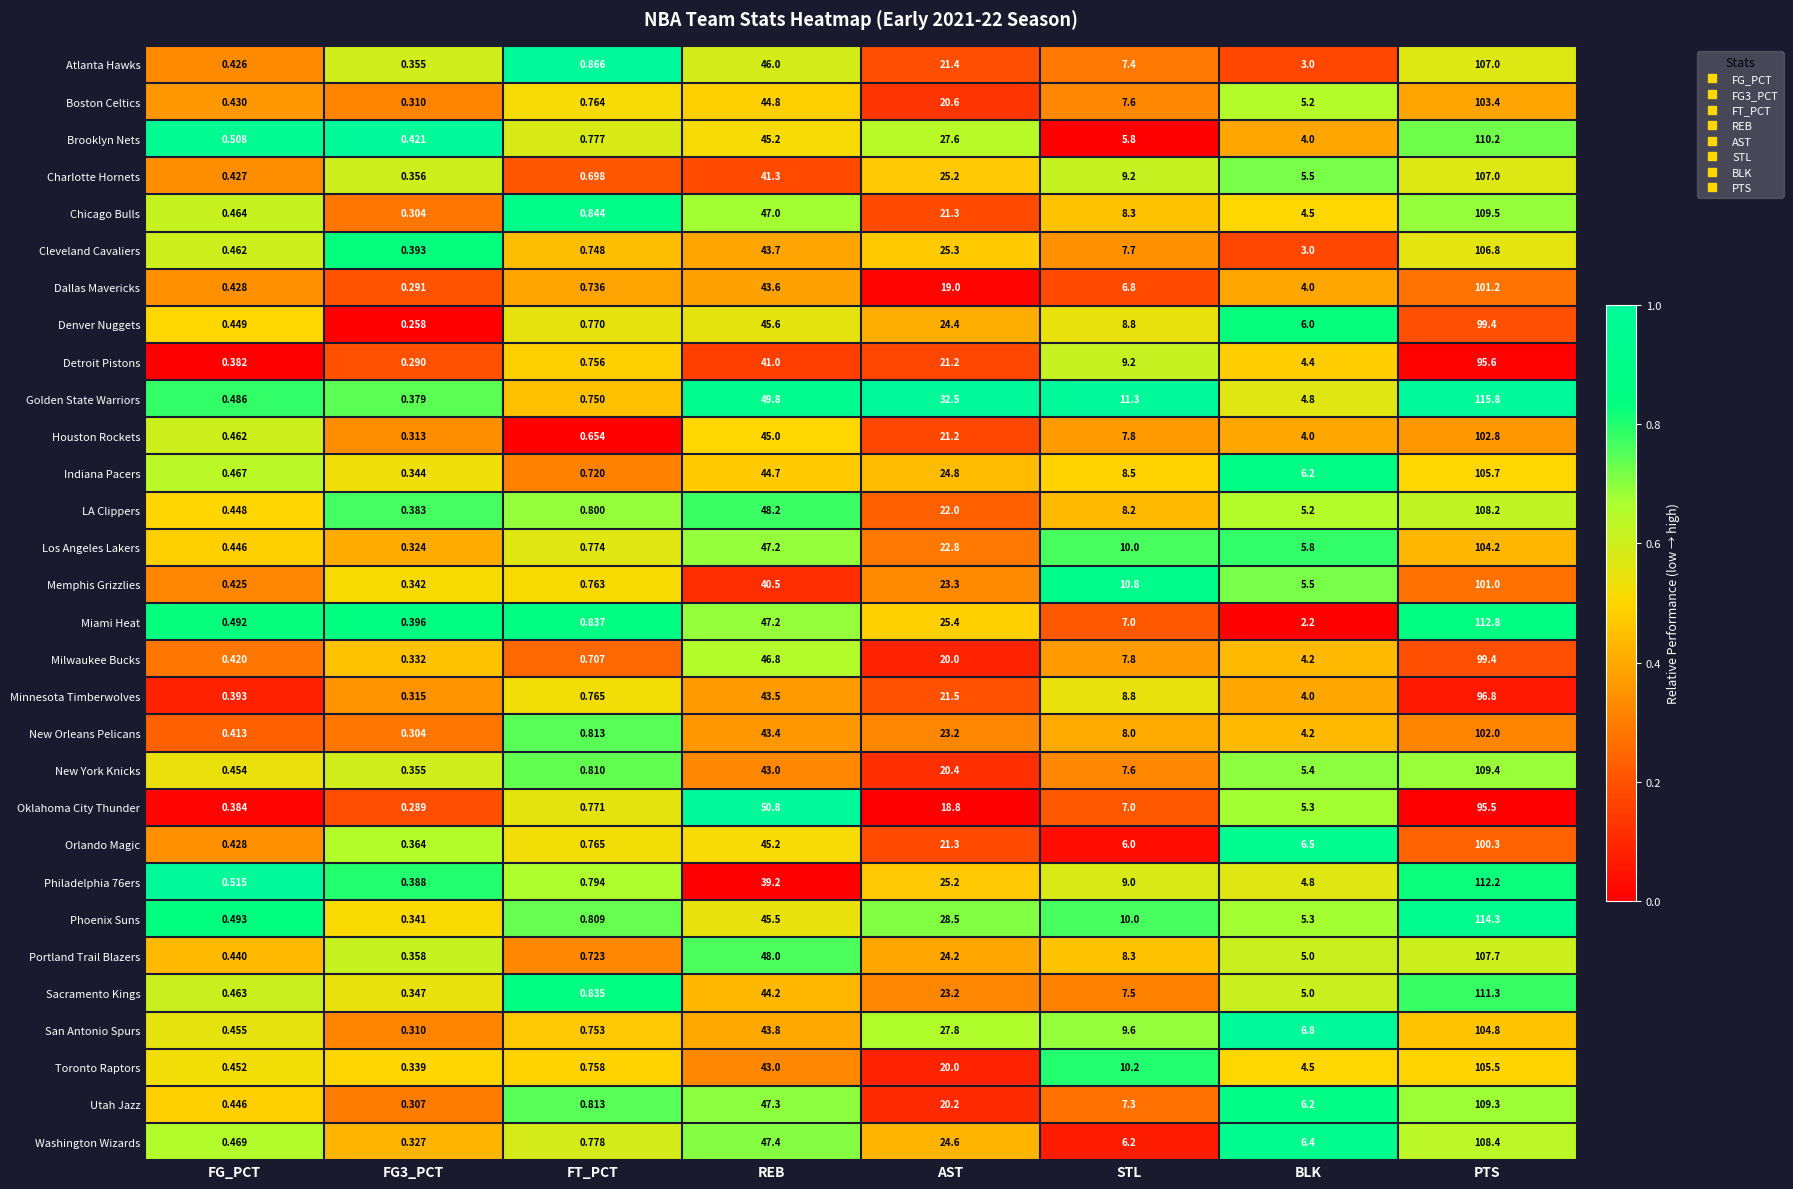

What is the spread (max minus min) of values at BLK?

4.6